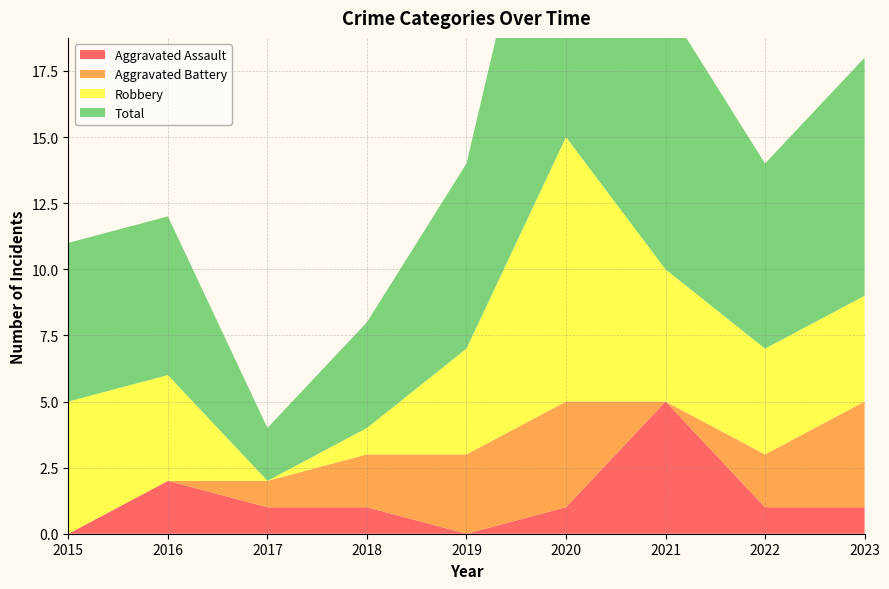

Reading left to right, what are all the values shown in this chart?

Aggravated Assault: 0	2	1	1	0	1	5	1	1
Aggravated Battery: 0	0	1	2	3	4	0	2	4
Robbery: 5	4	0	1	4	10	5	4	4
Total: 6	6	2	4	7	15	10	7	9